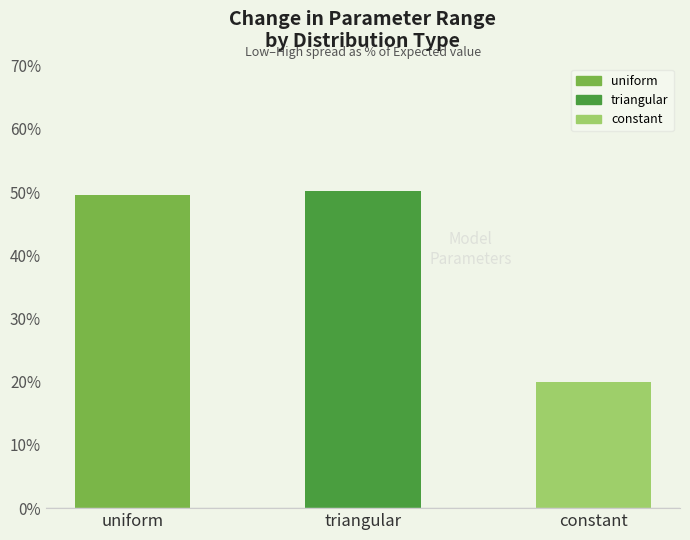

How many series are shown in this chart?

1